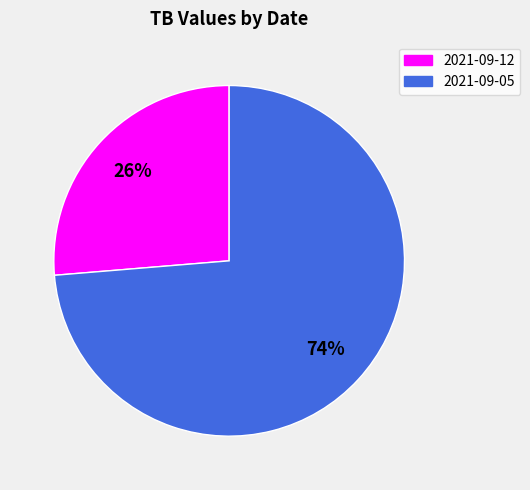

Is the sum of 2021-09-05 and 2021-09-12 greater than half?

Yes